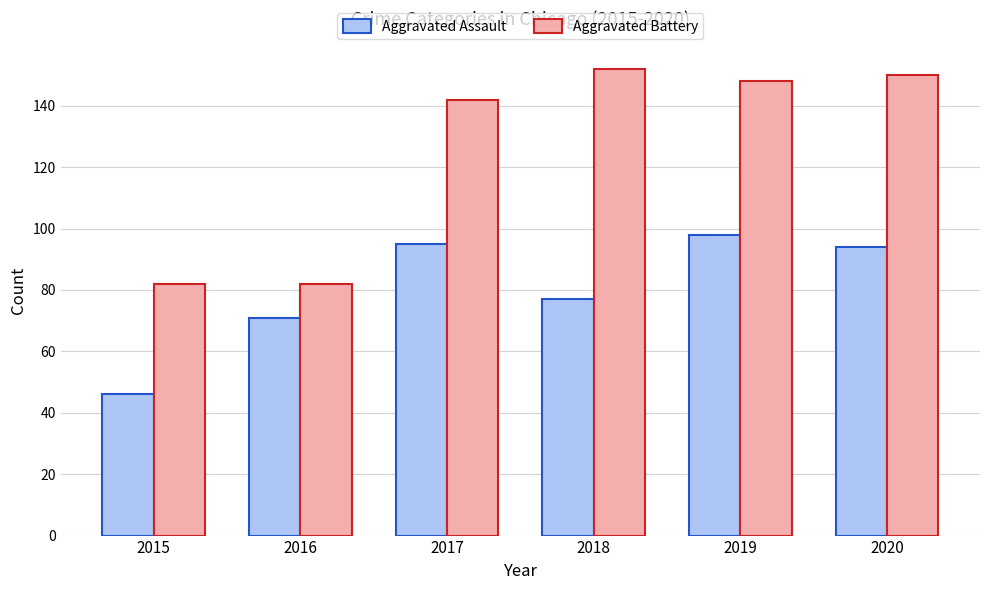

At how many categories does at least one series exceed 120?

4